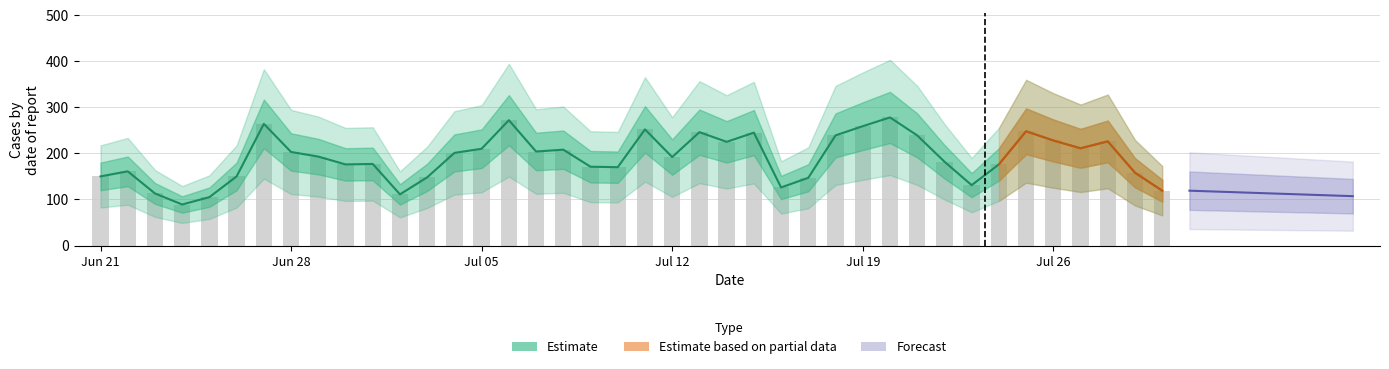

What is the label of the 37th bar from the right?

2022-06-24